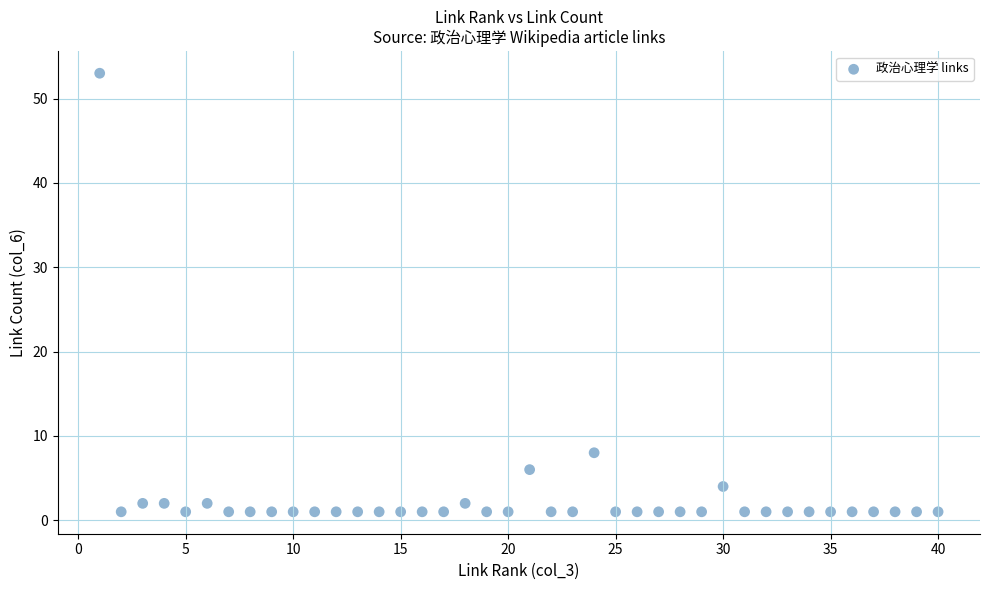

What is the range of Y values (max minus min)?

52